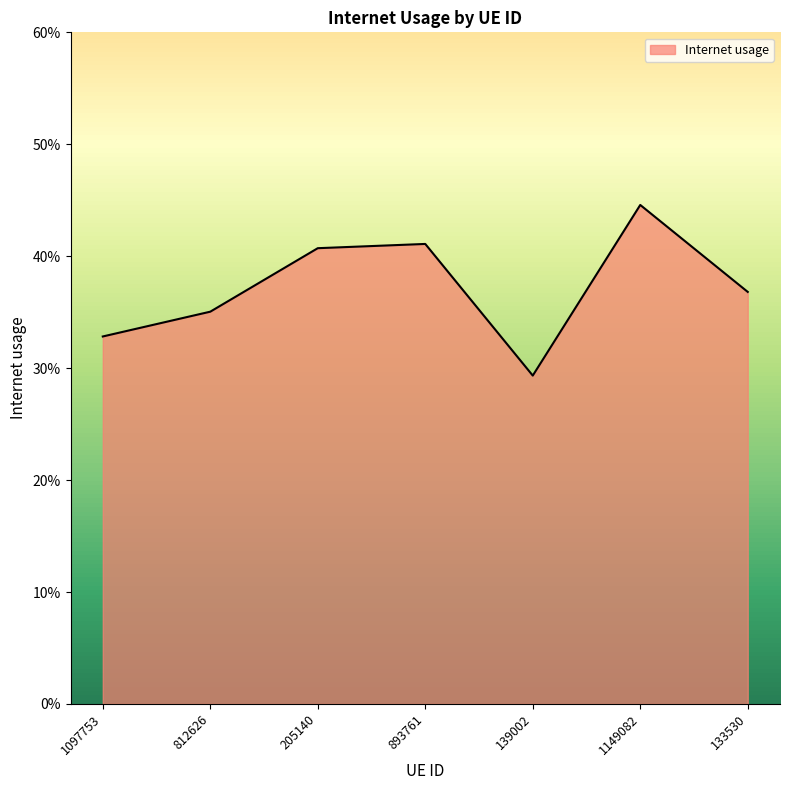

At which category does the data reach its first local peak?

893761